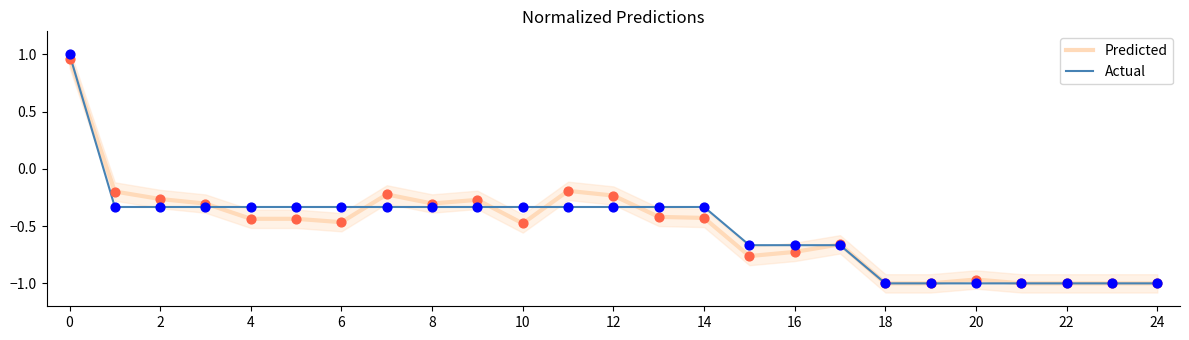

Which series contains the highest Y value?

Actual